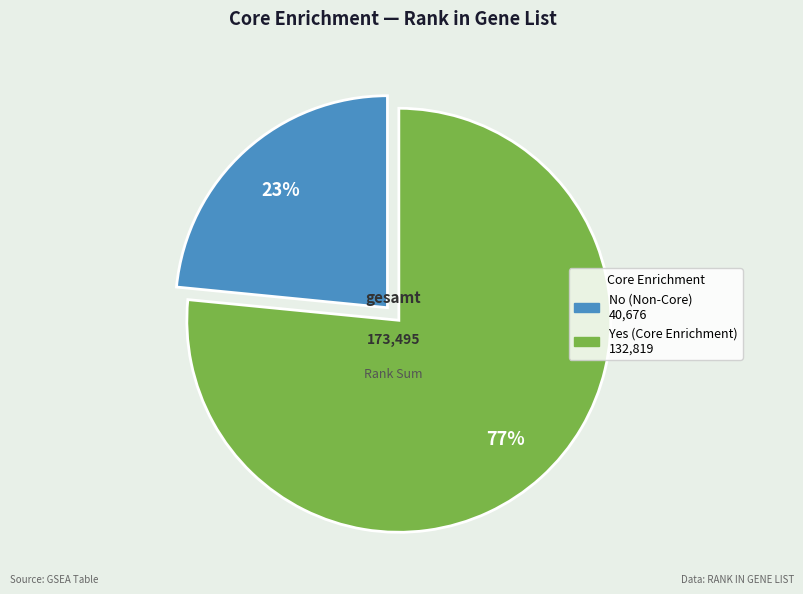

To the nearest percent, what is the average slice percentage?

50%